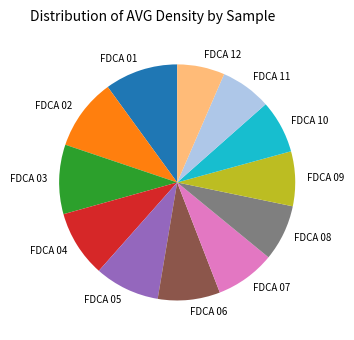

Does FDCA 11 represent more than half of the total?

No